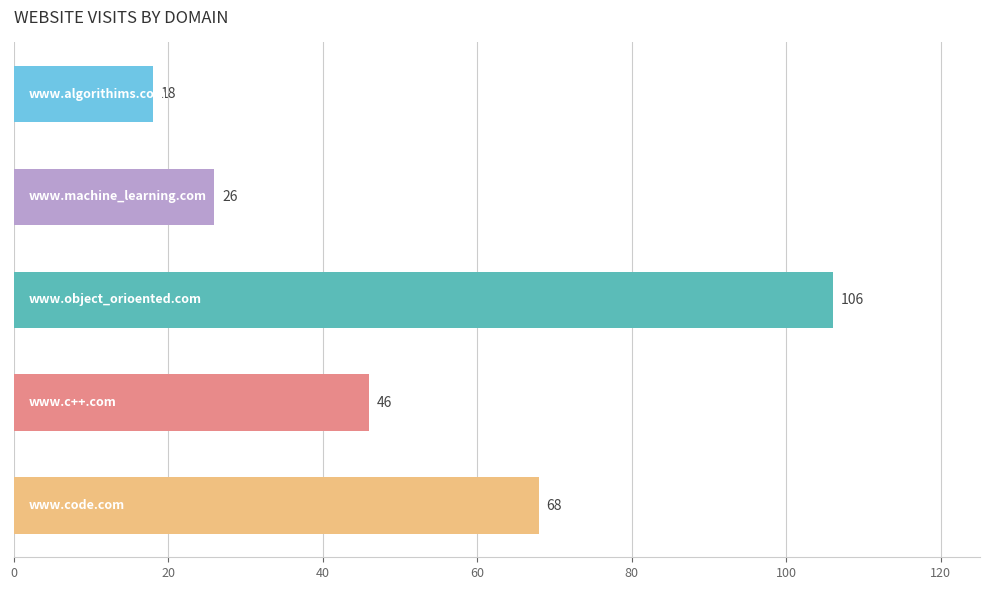

What is the difference between the maximum and minimum values?

88